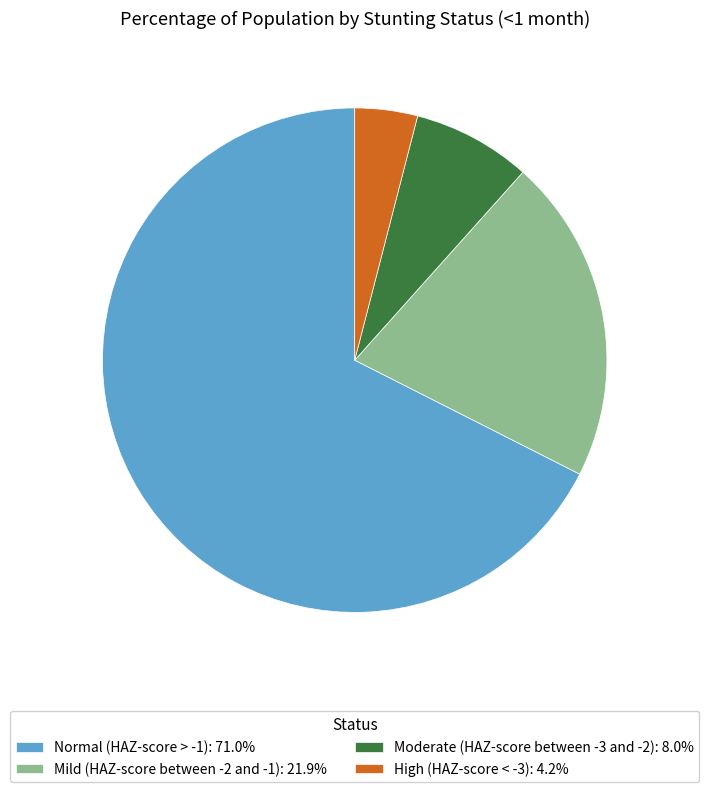

Do Normal (HAZ-score > -1): 71.0% and Moderate (HAZ-score between -3 and -2): 8.0% together represent more than half of the pie?

Yes